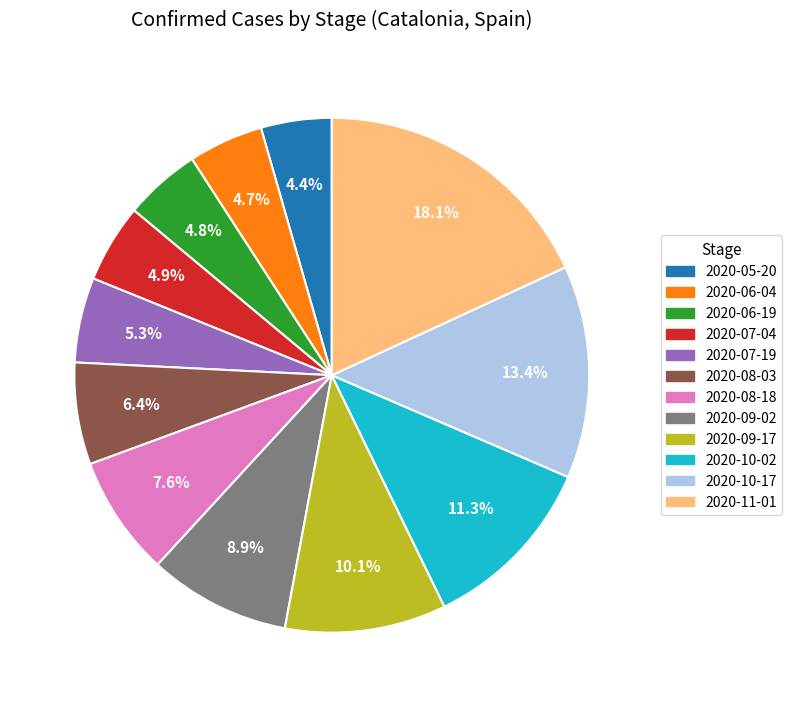

To the nearest percent, what is the combined percentage of 2020-09-02 and 2020-05-20?

13%